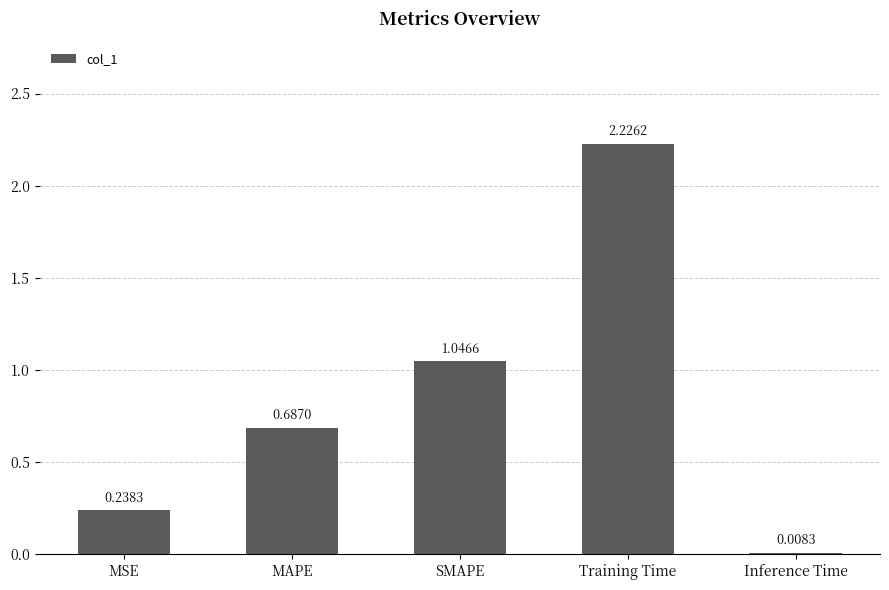

What is the change in value from SMAPE to Training Time?

+1.2